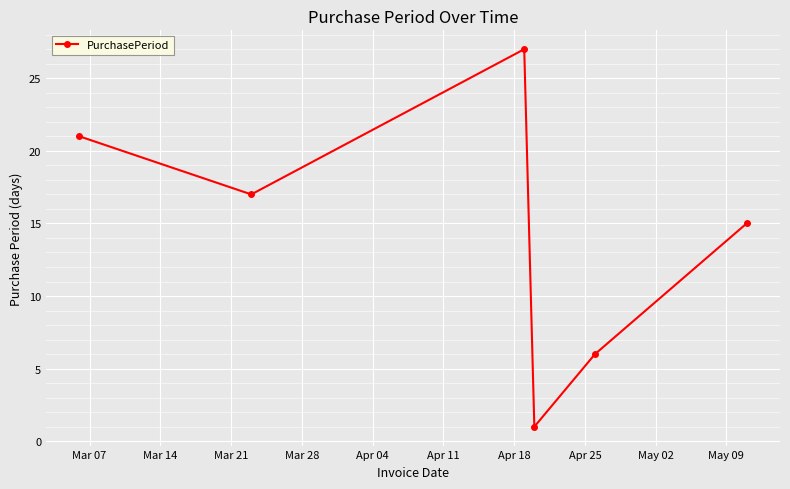

Reading left to right, extract all data points from this chart.

21	17	27	1	6	15